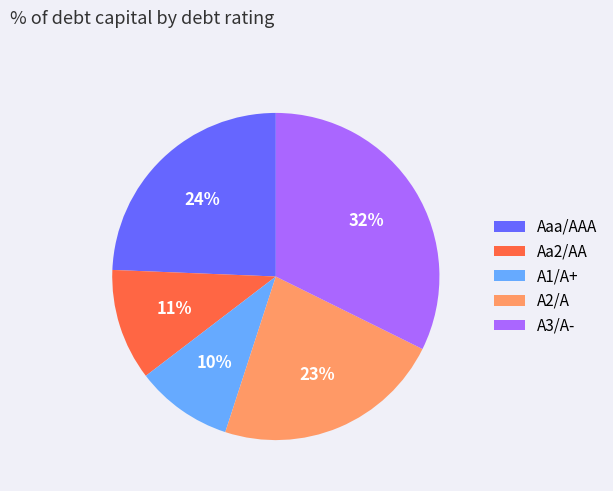

Does Aaa/AAA represent more than half of the total?

No